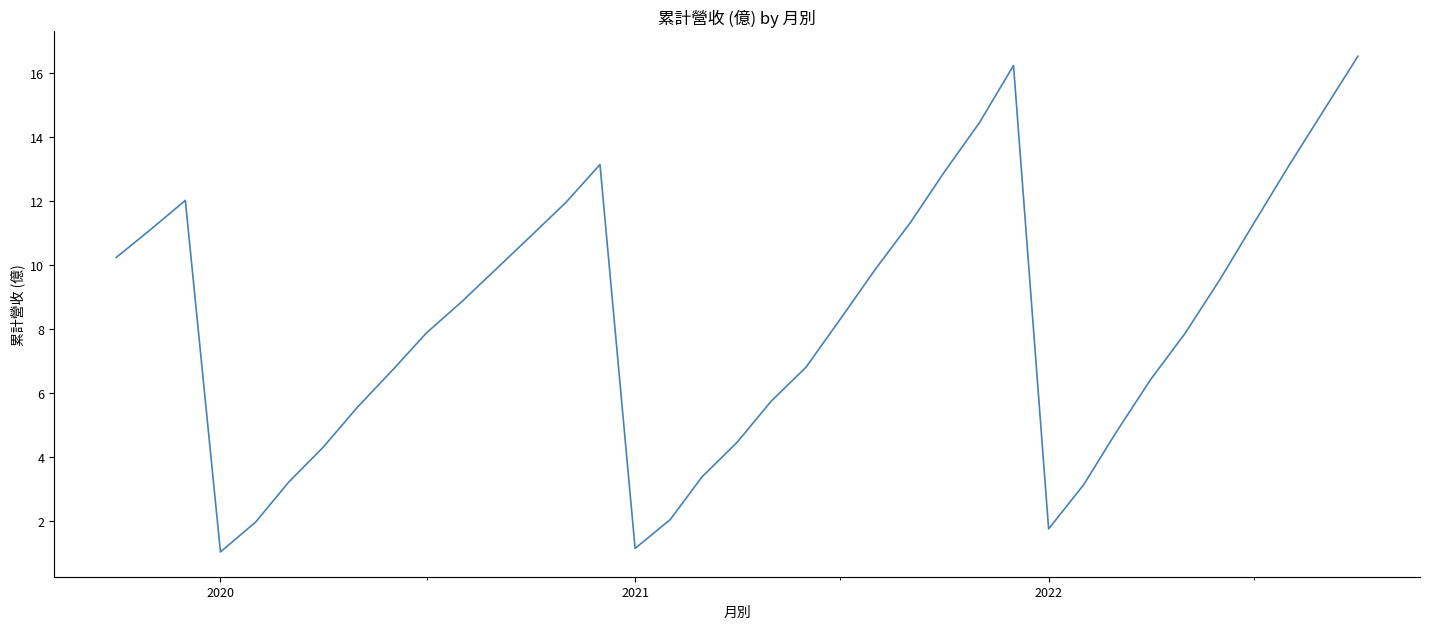

Count the number of categories in the chart.

37